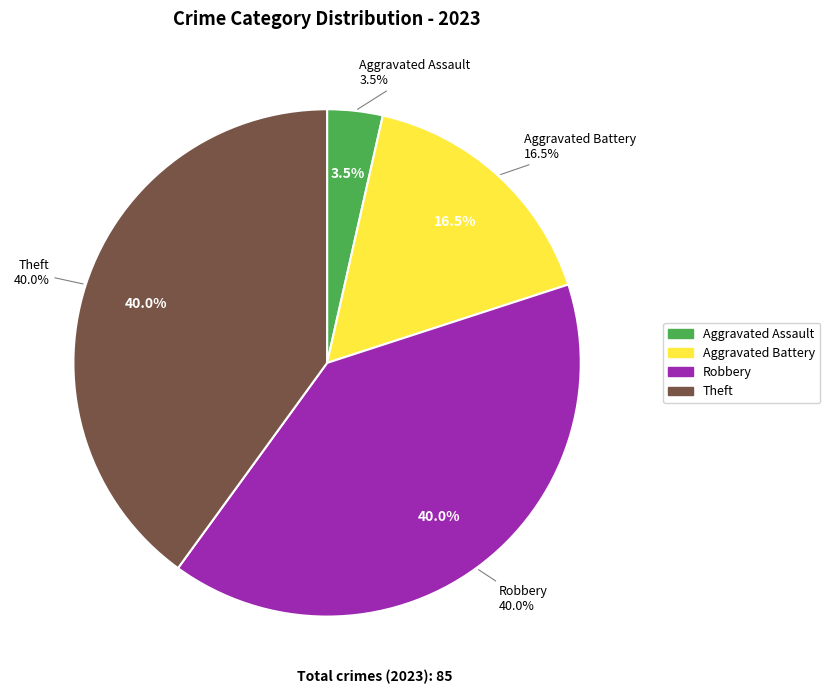

Between Aggravated Assault and Aggravated Battery, which is larger?

Aggravated Battery